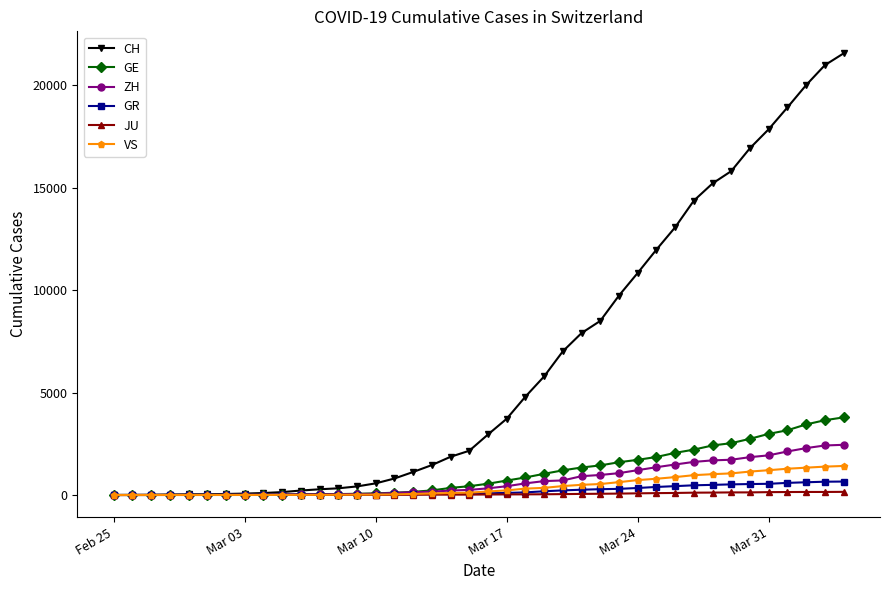

Which series has the largest total across all categories?

CH